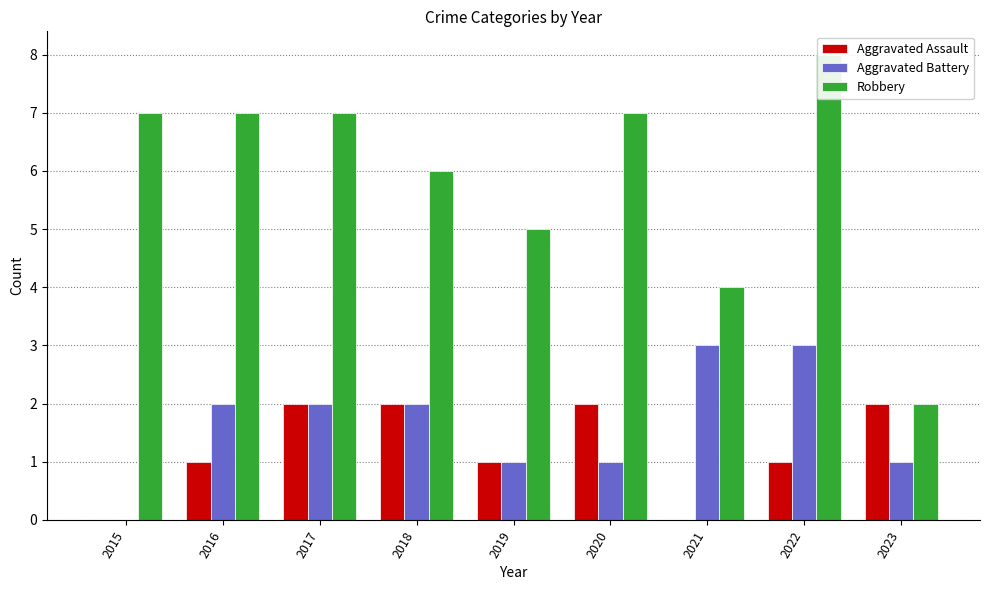

At 2017, list the series in order from smallest to largest.

Aggravated Assault, Aggravated Battery, Robbery